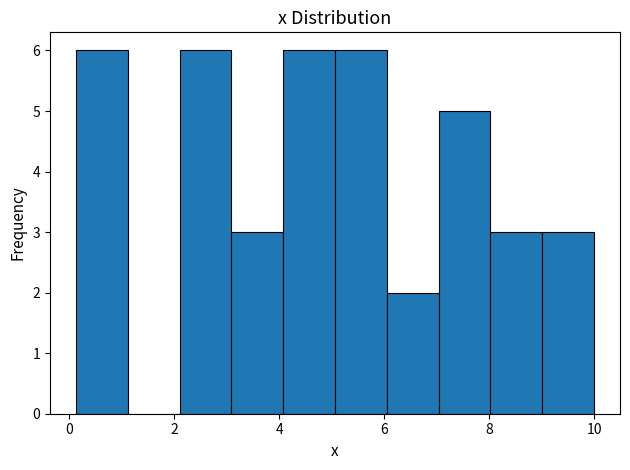

Reading left to right, transcribe this chart: for each bar, give the range it covers on the x-axis and its height. Neither the bar edges nor the heights are printed on the chart, so give them approximately, as read against the axes.

0.2 to 1.2: 6
1.2 to 2.0: 0
2.0 to 3.0: 6
3.0 to 4.0: 3
4.0 to 5.0: 6
5.0 to 6.0: 6
6.0 to 7.0: 2
7.0 to 8.0: 5
8.0 to 9.0: 3
9.0 to 10.0: 3